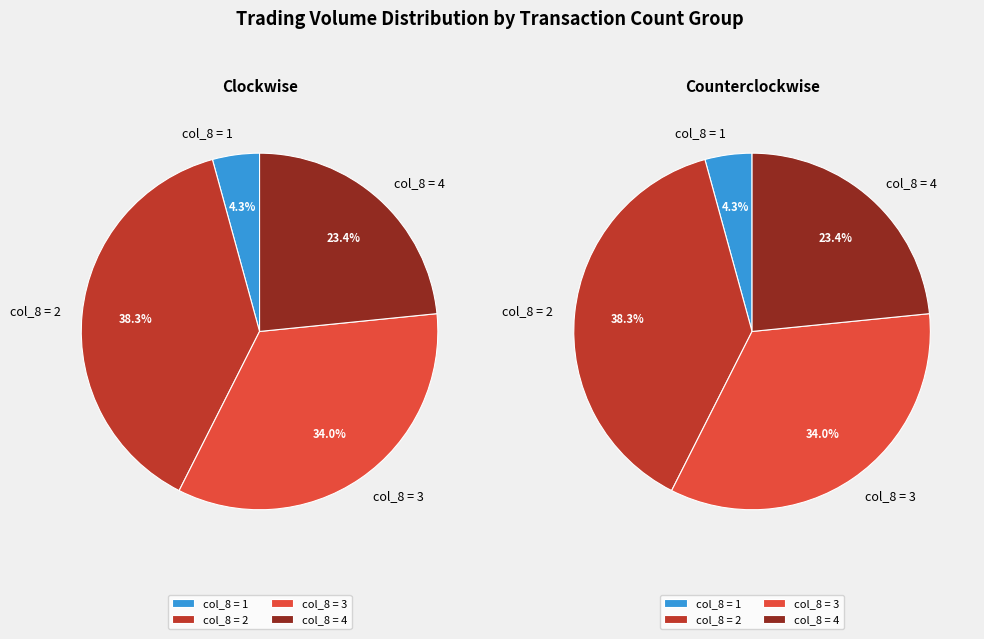

The 104/04/27 slice represents 14% of the pie. True or false?

False